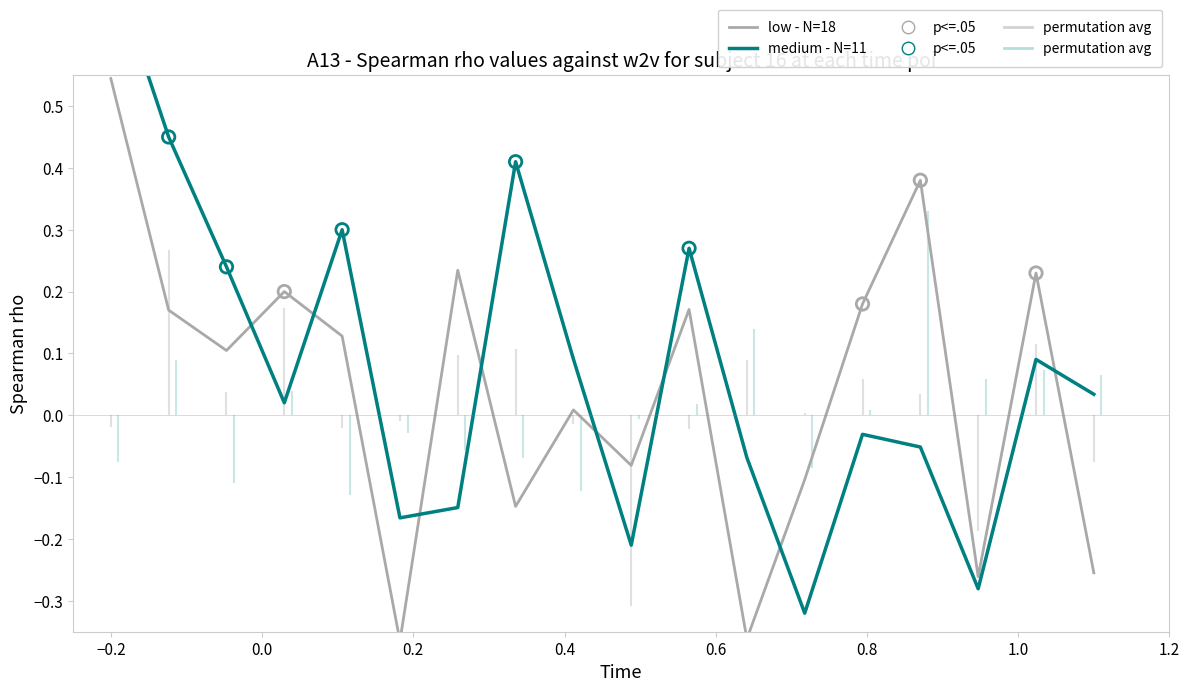

Which series has the largest total across all categories?

medium - N=11